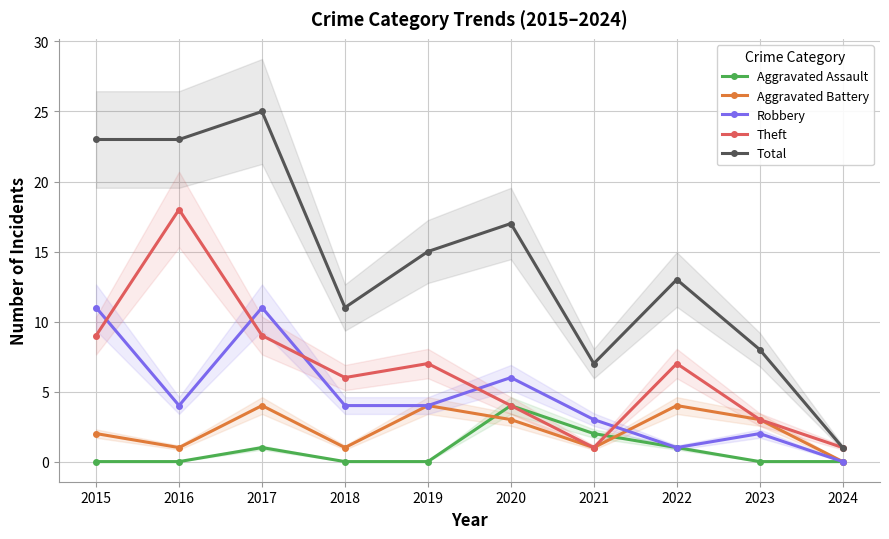

Reading left to right, what are all the values shown in this chart?

Aggravated Assault: 0	0	1	0	0	4	2	1	0	0
Aggravated Battery: 2	1	4	1	4	3	1	4	3	0
Robbery: 11	4	11	4	4	6	3	1	2	0
Theft: 9	18	9	6	7	4	1	7	3	1
Total: 23	23	25	11	15	17	7	13	8	1